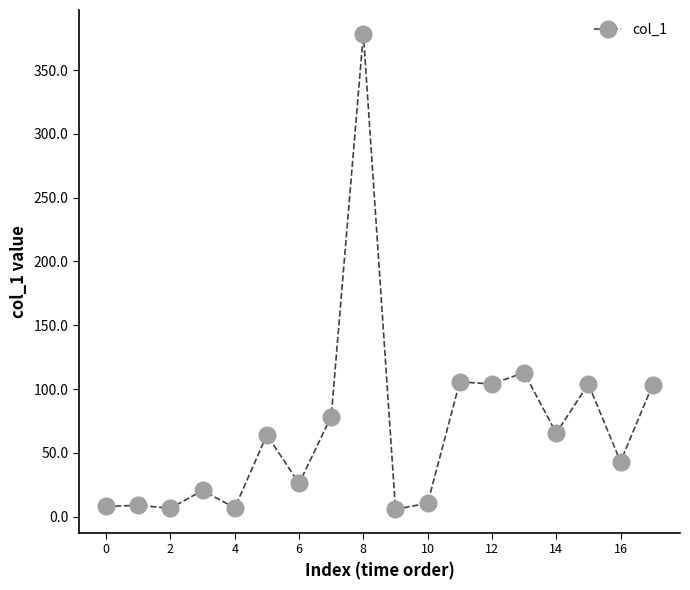

True or false: there are more than 0 points higher than both neighbors.

True